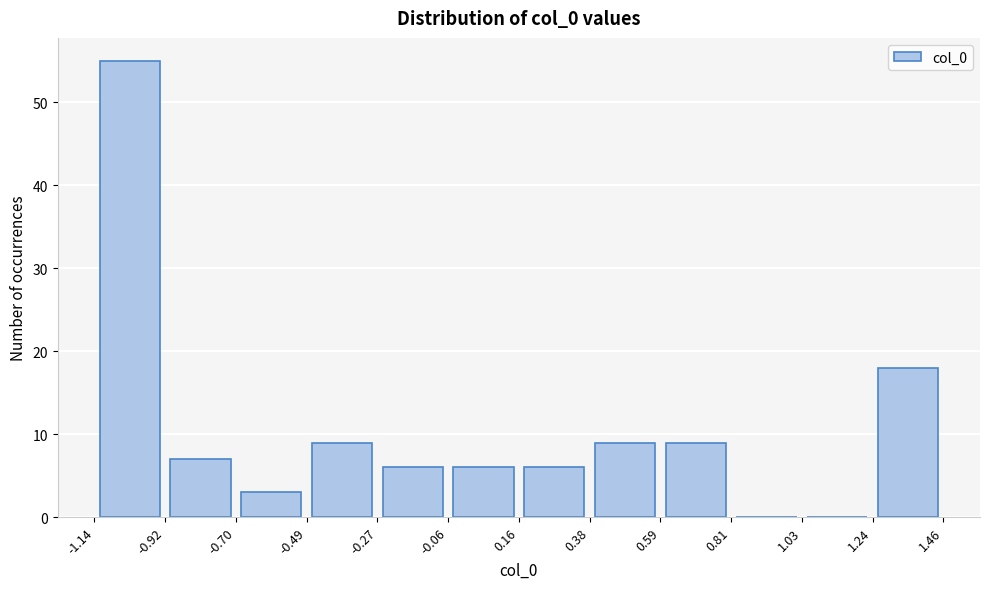

Over which range of the x-axis is the bar tallest?

-1.14 to -0.92